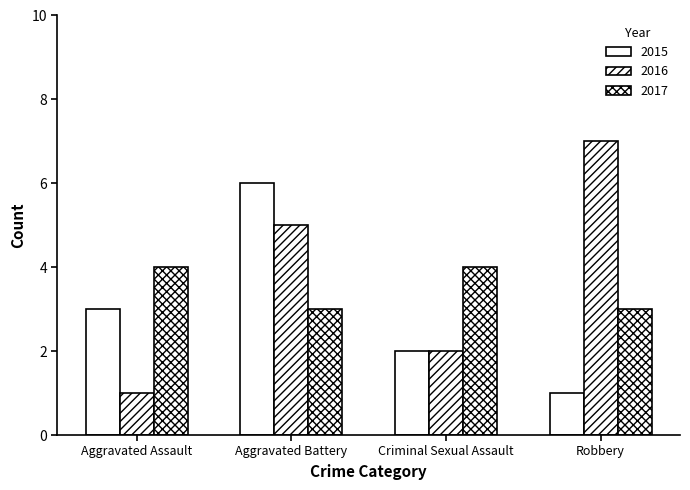

How many groups of bars are there?

4